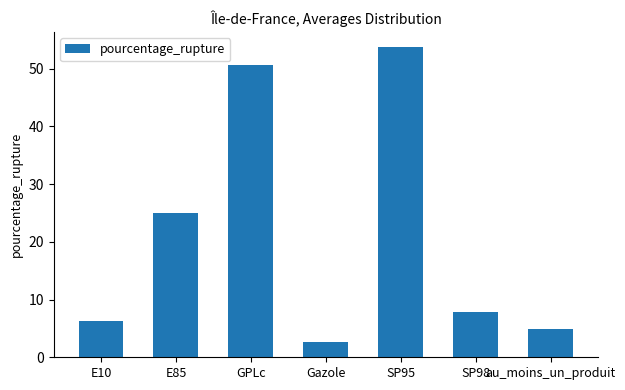

The chart shows a value of 53.7 at SP95. True or false?

True